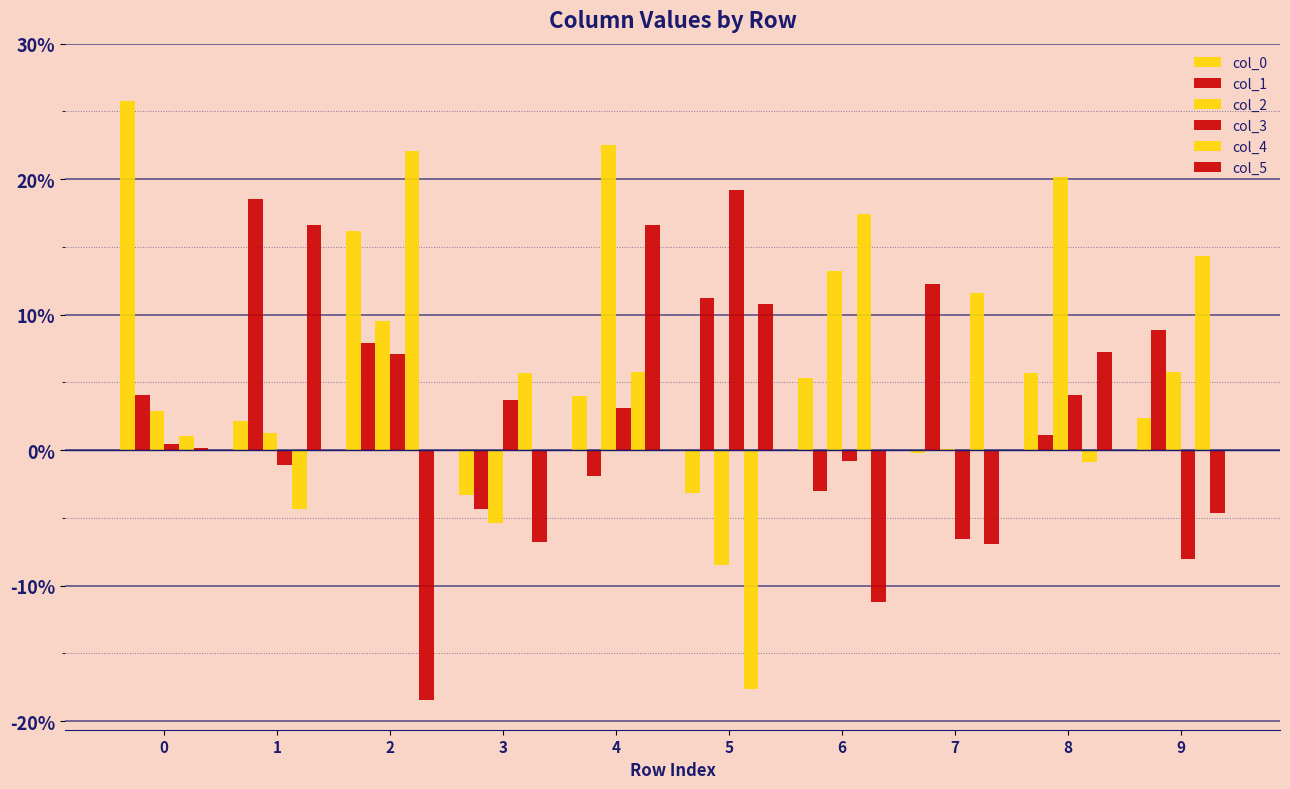

How many groups of bars are there?

10